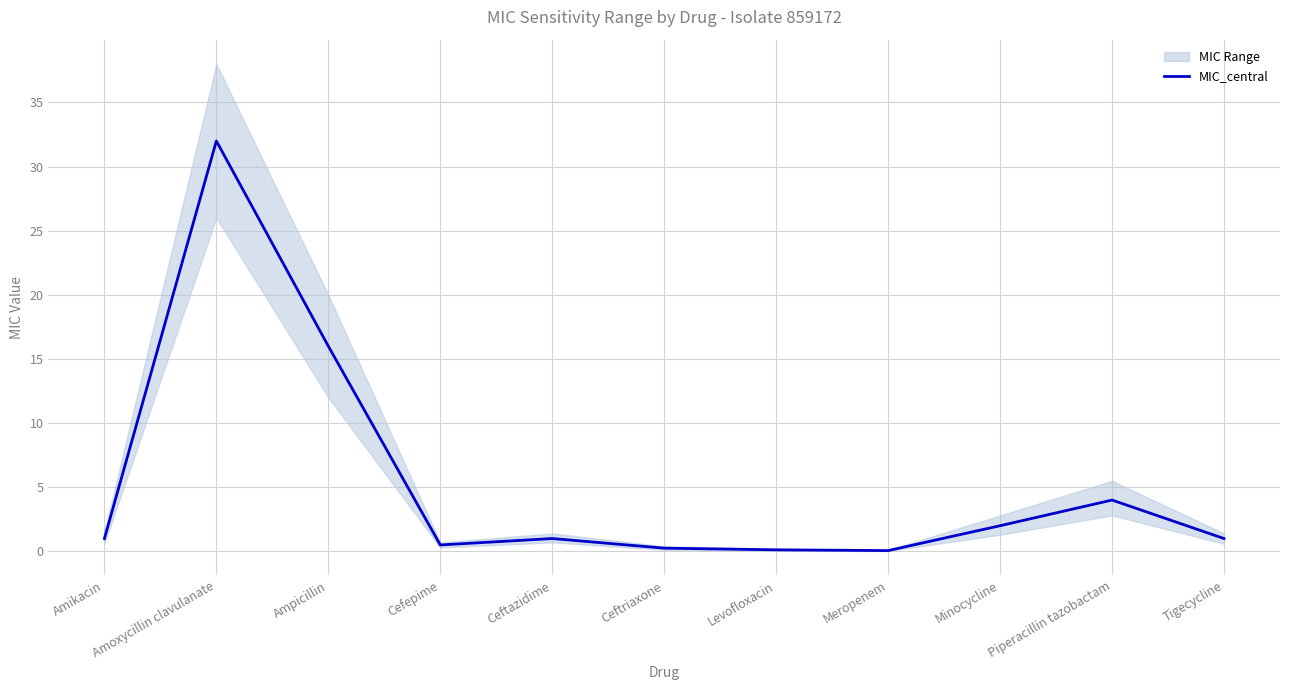

What is the change in value from Ampicillin to Minocycline?

-14.0